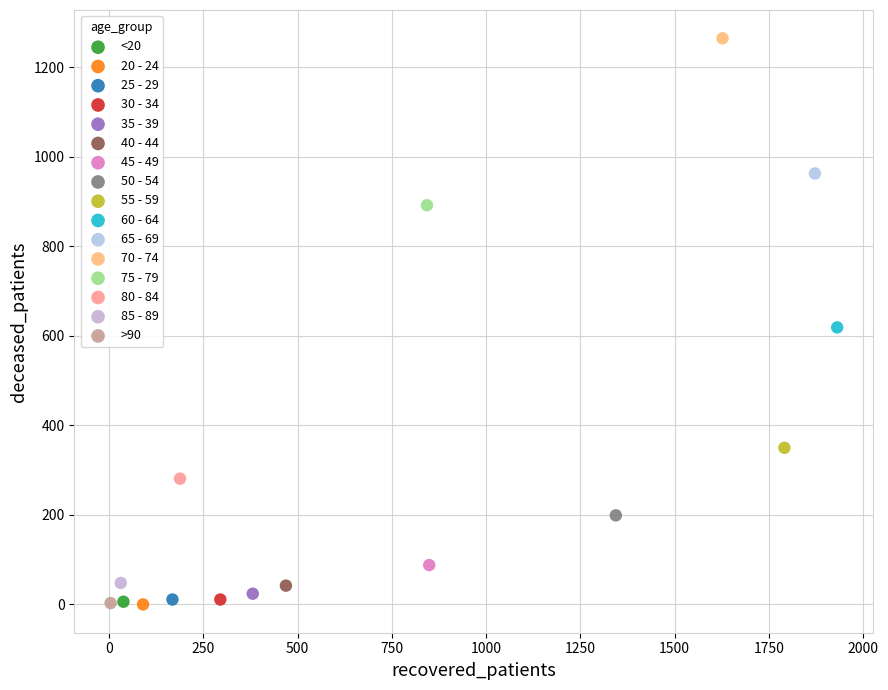

Which series contains the highest Y value?

70 - 74